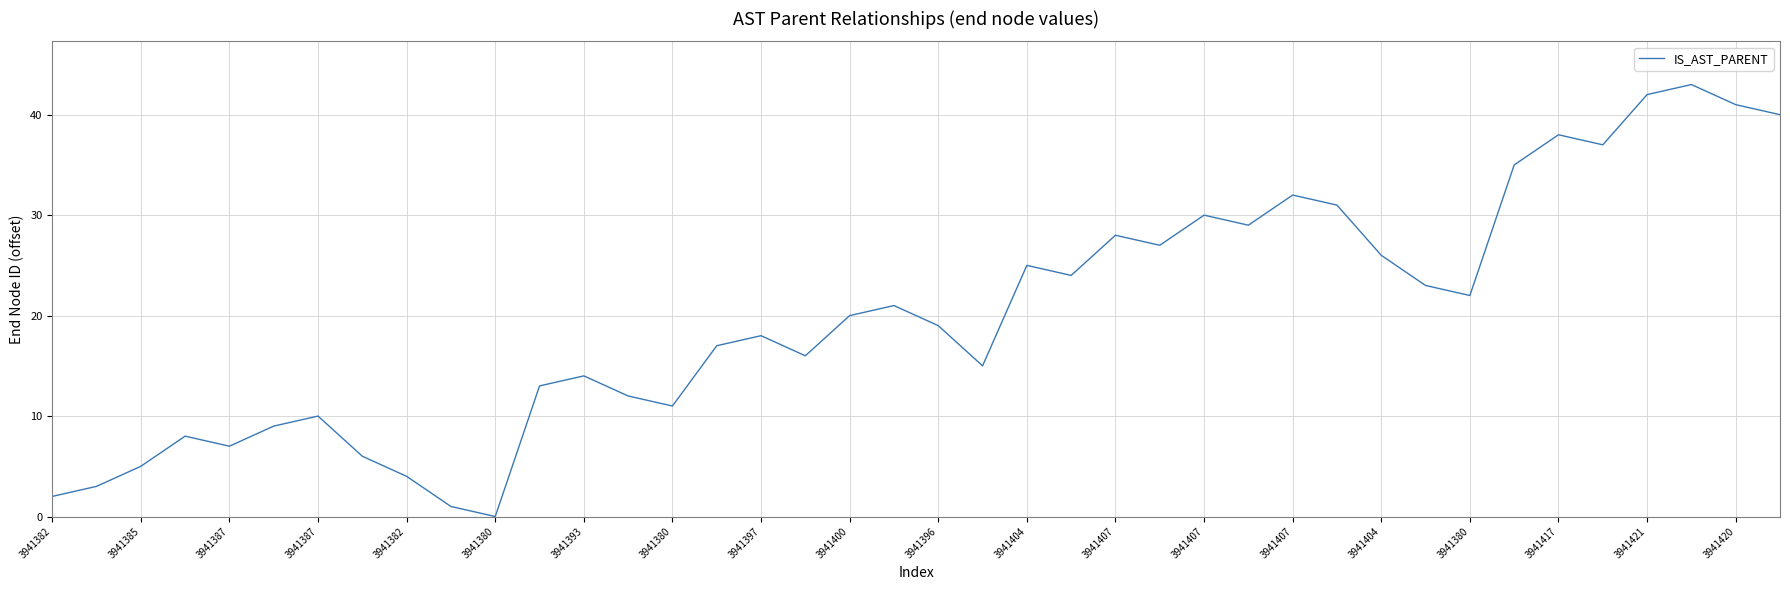

What is the difference between the maximum and minimum values?

43